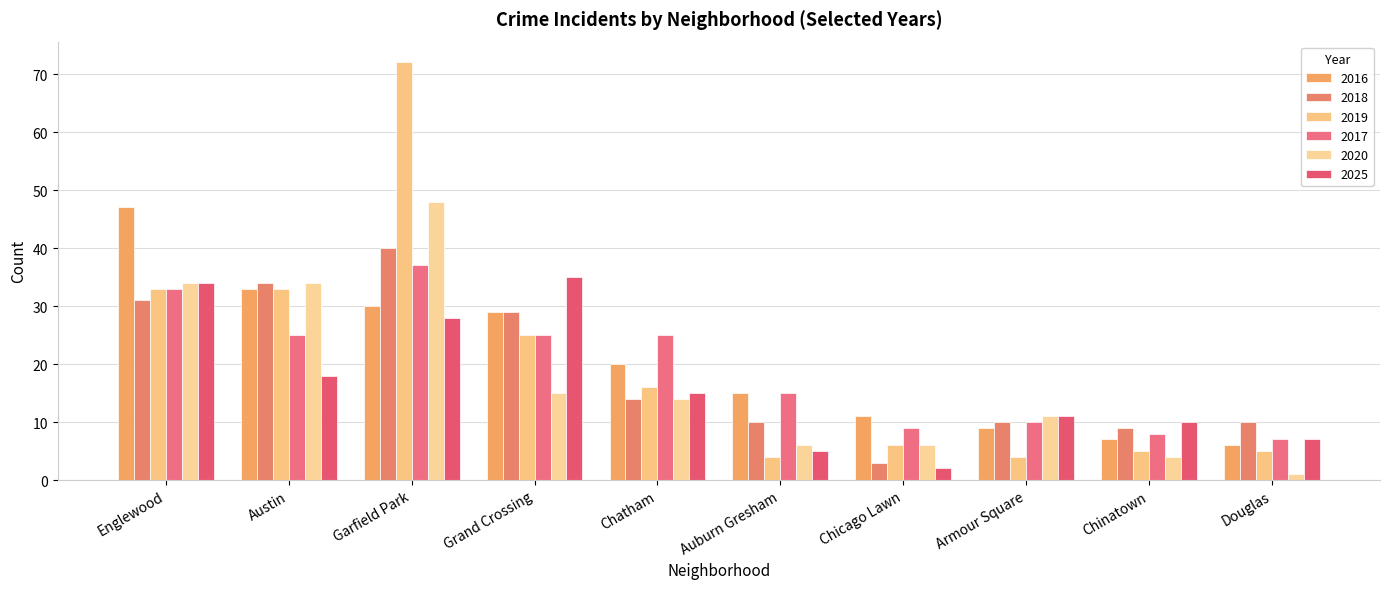

Is it true that 2019 equals 48 at Englewood?

False